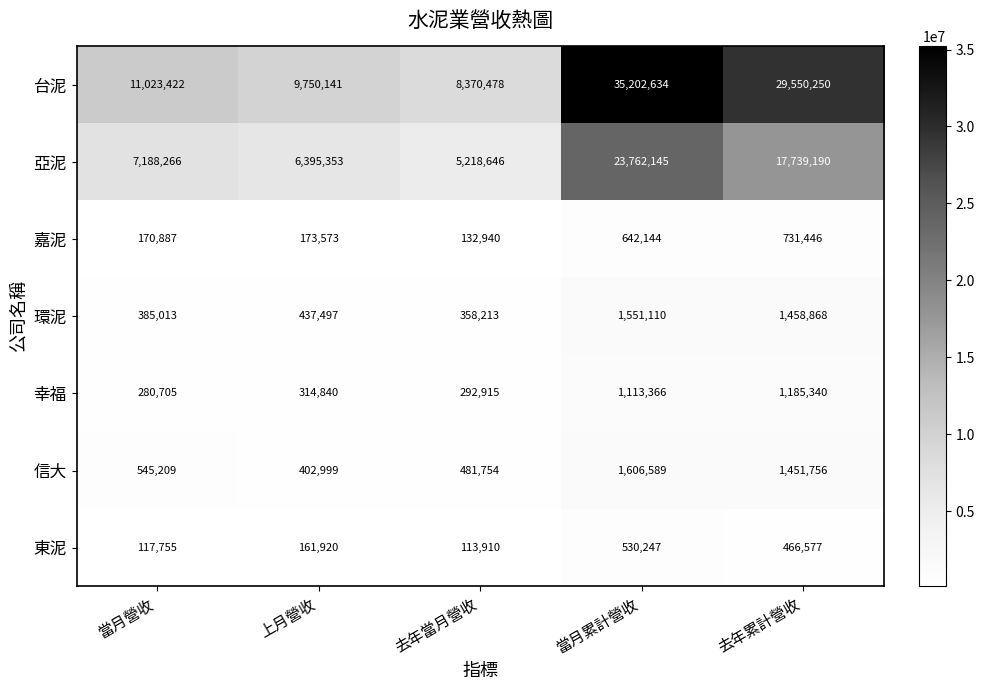

Which series has the largest total across all categories?

台泥